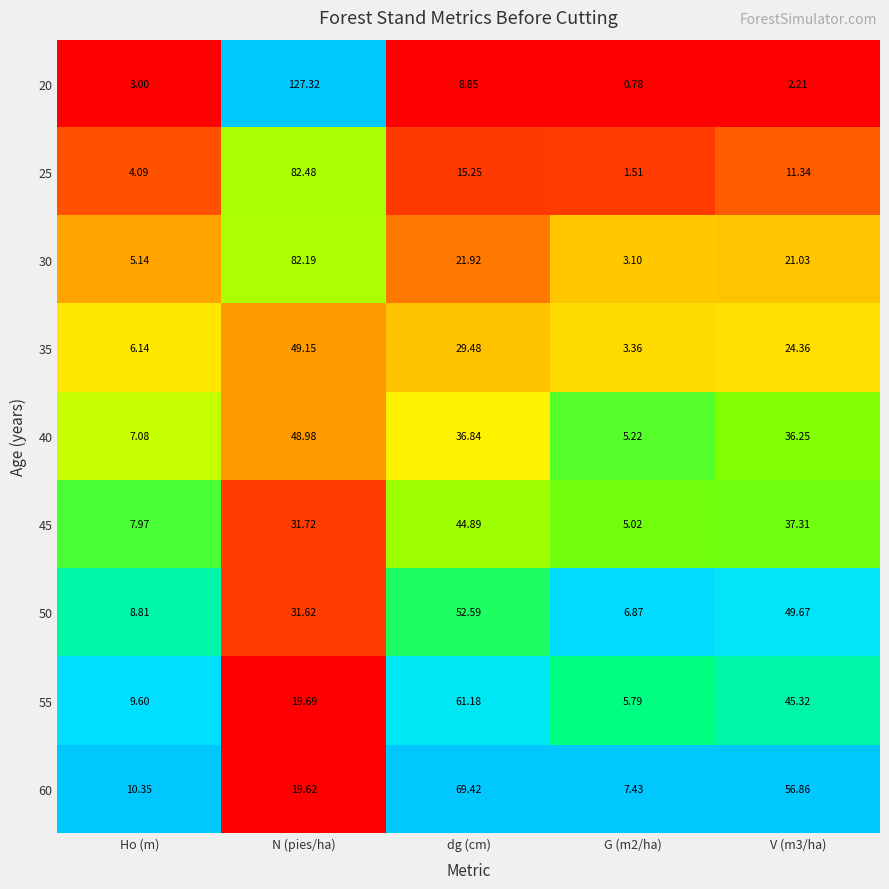

How many categories are shown in the chart?

5